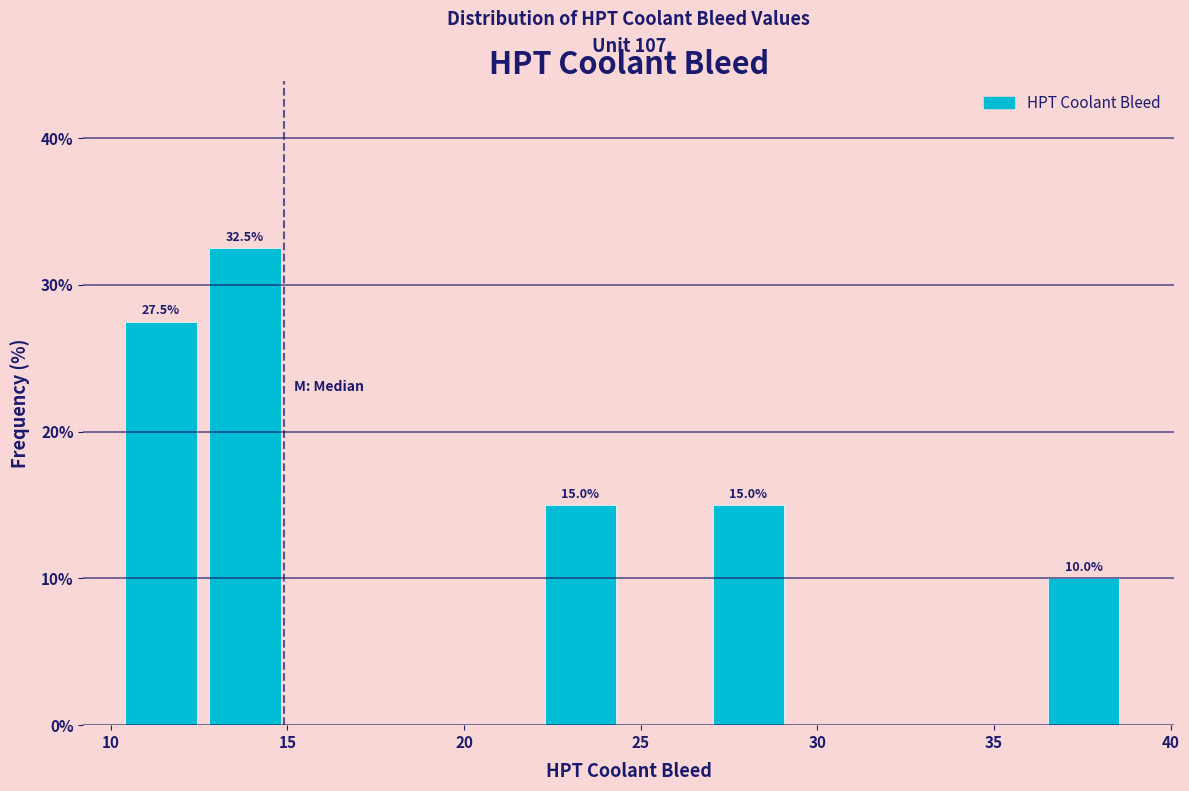

Over which range of the x-axis is the bar tallest?

13.0 to 15.0